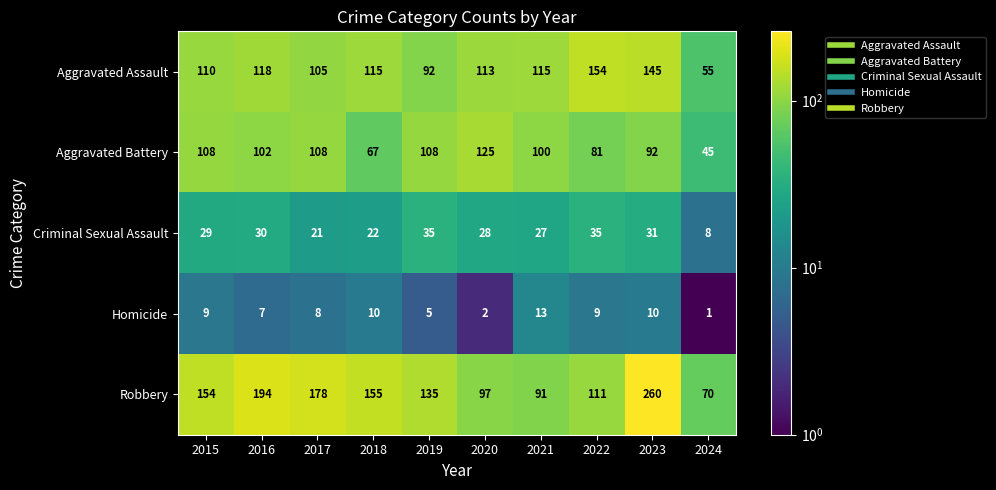

Which category has the highest value in the Aggravated Battery series?

2020